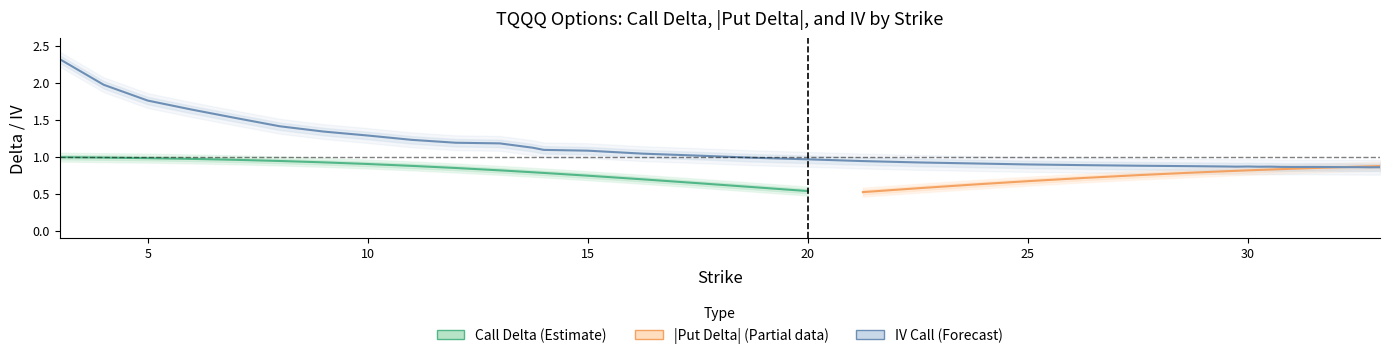

True or false: delta_put and iv_put intersect in this chart.

False